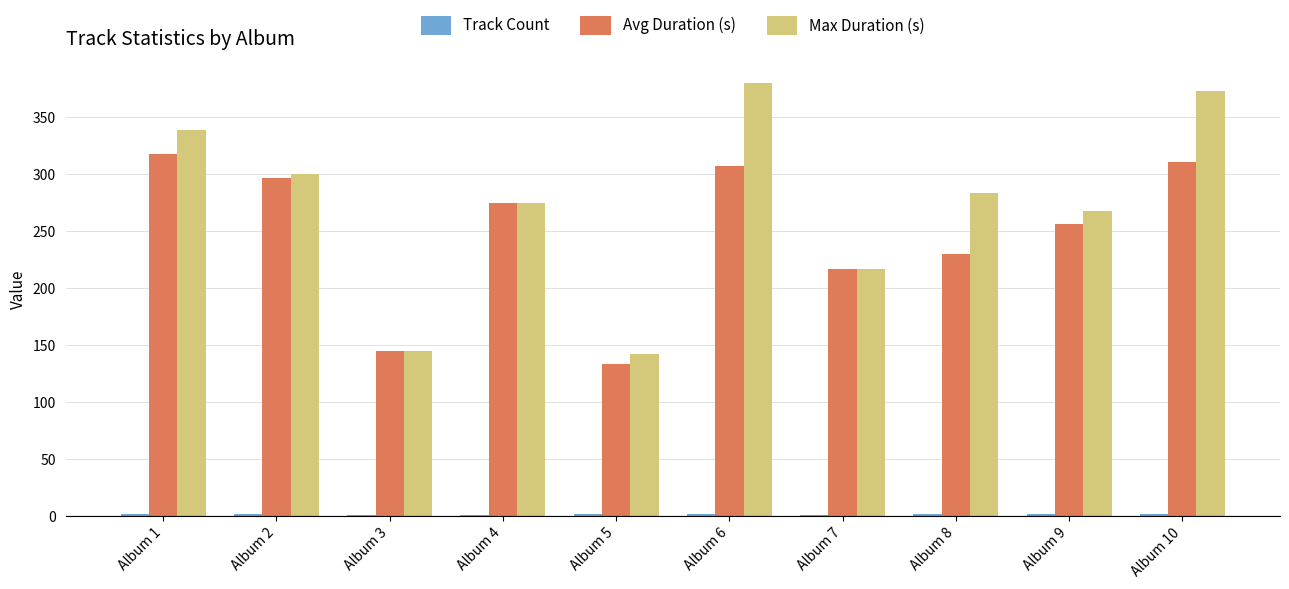

Which series has the largest total across all categories?

Max Duration (s)